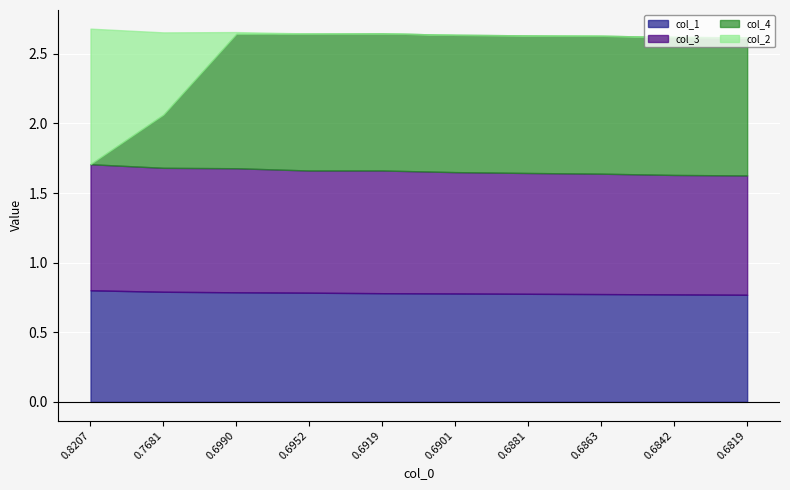

What is the maximum value for col_3?

0.9